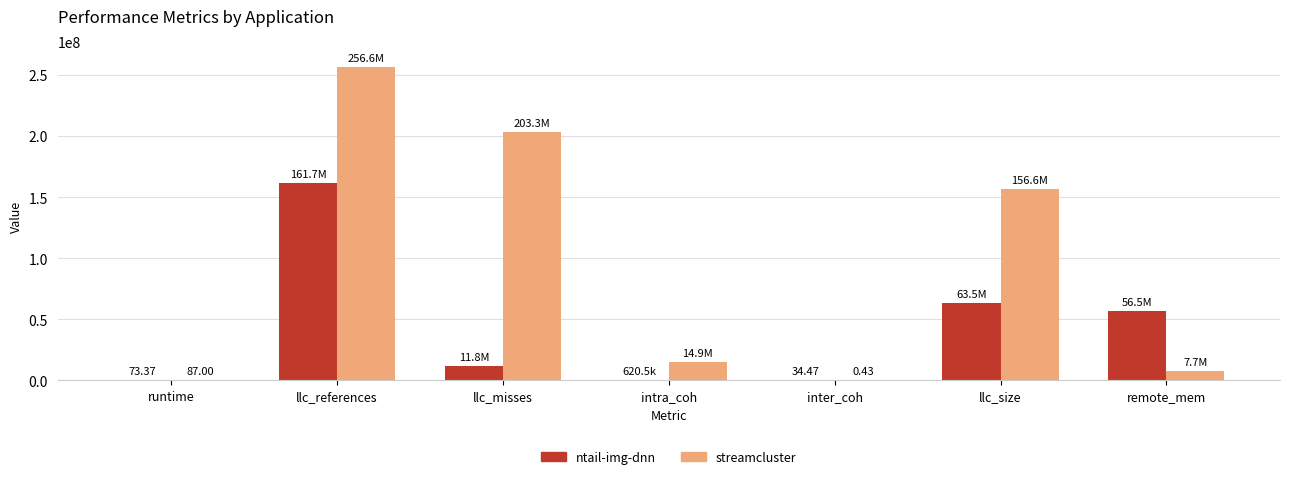

What is the sum of the ntail-img-dnn values at remote_mem and llc_misses?

68228129.3